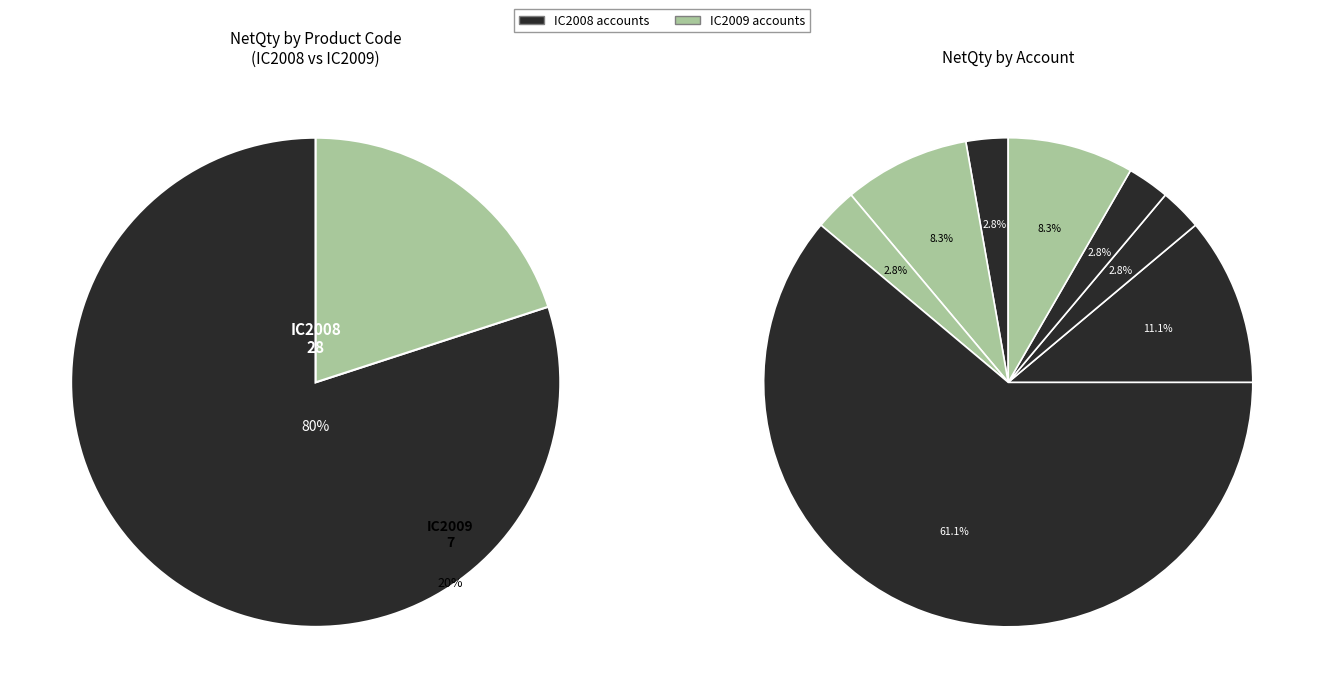

How many slices are in this pie chart?

8